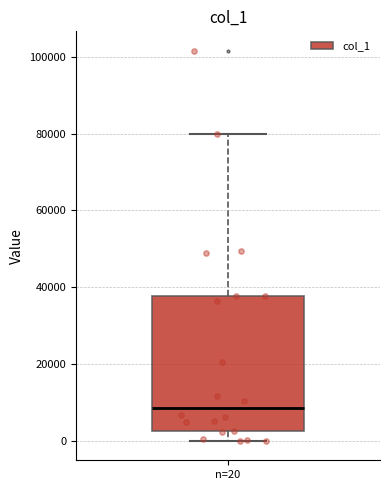

Where does the median line of the box for n=20 sit on the y-axis? The values are not printed on the chart, so give them approximately, as read against the axis.

8000